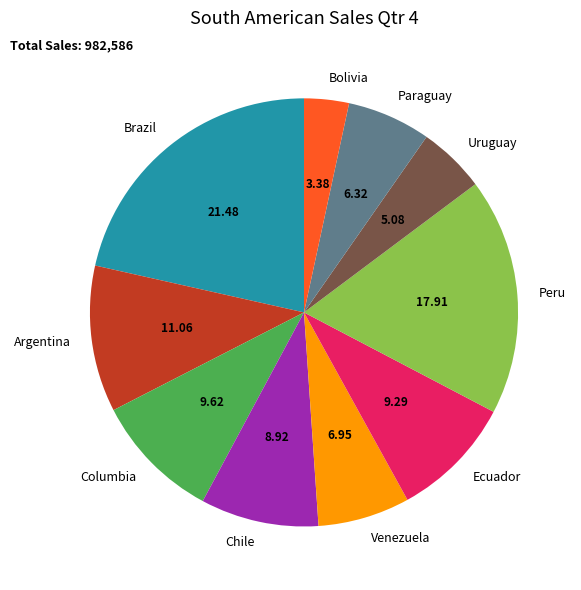

The Bolivia slice represents 3% of the pie. True or false?

True